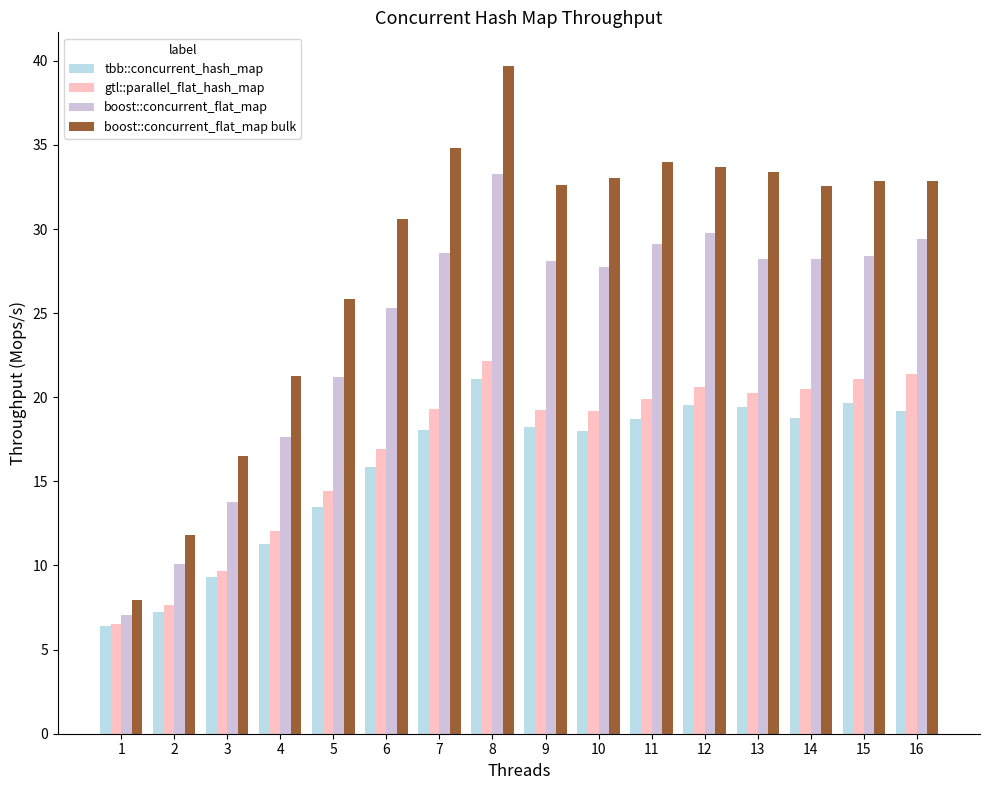

What is the maximum value for tbb::concurrent_hash_map?

21.1